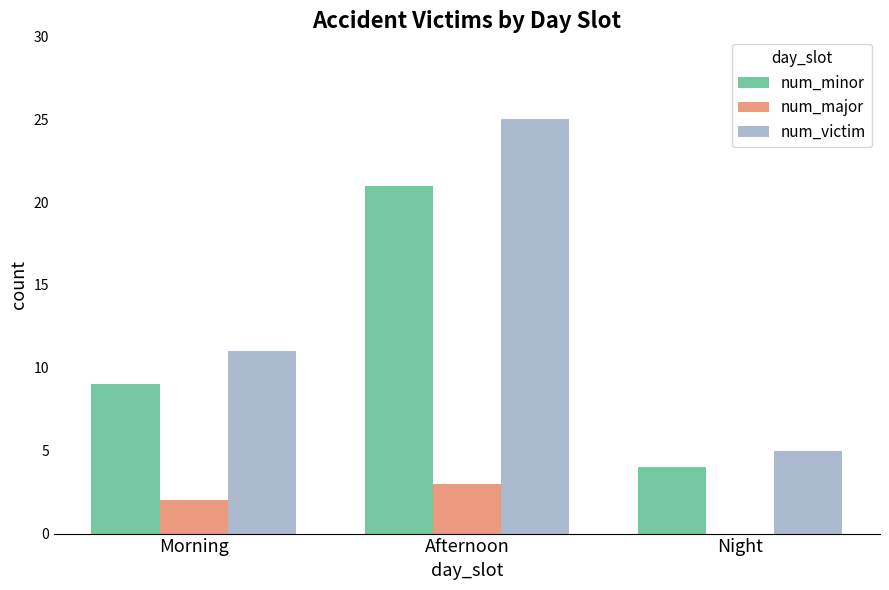

What is the sum of the num_major values at Night and Morning?

2